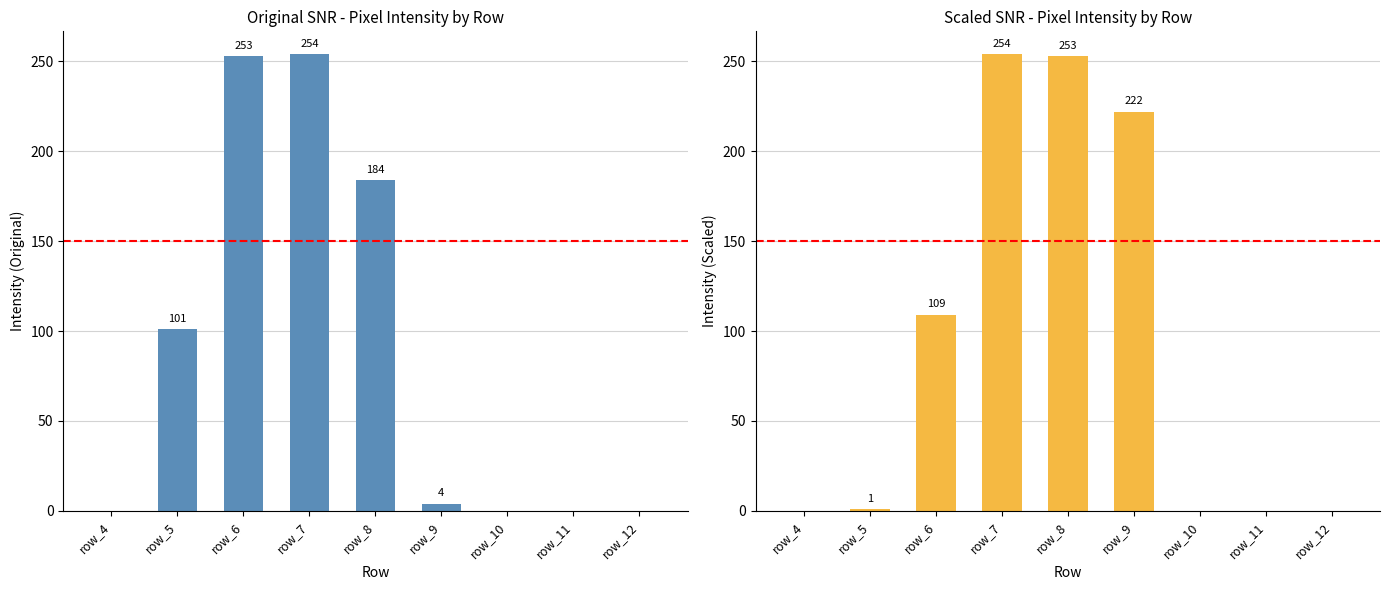

Read the col_15 value at row_7.

254